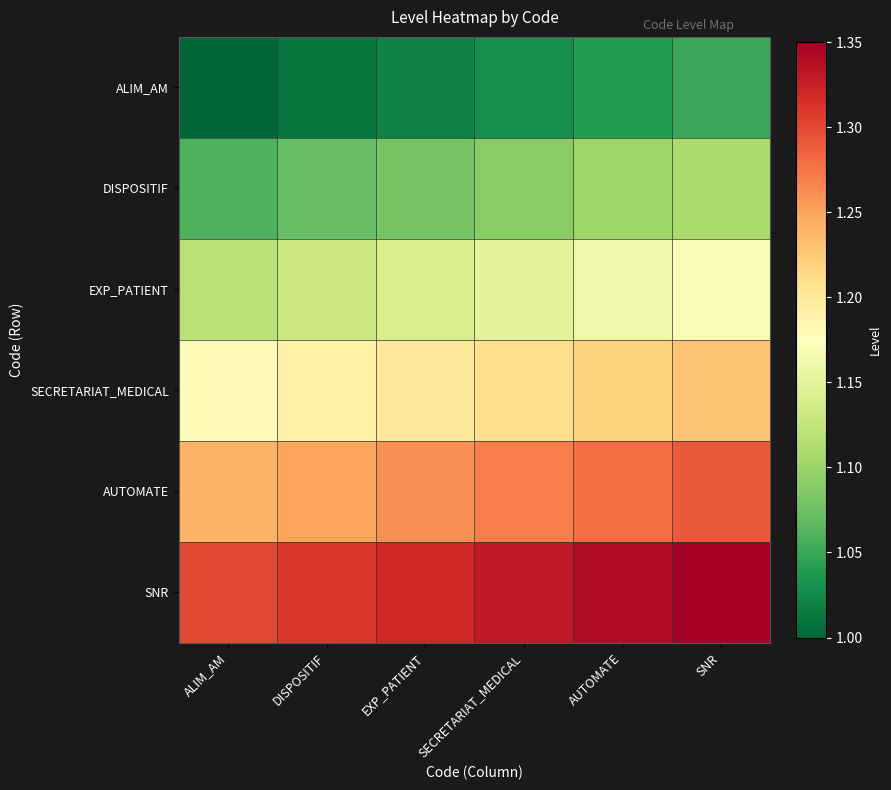

Between SECRETARIAT_MEDICAL and SNR, which is larger?

SNR